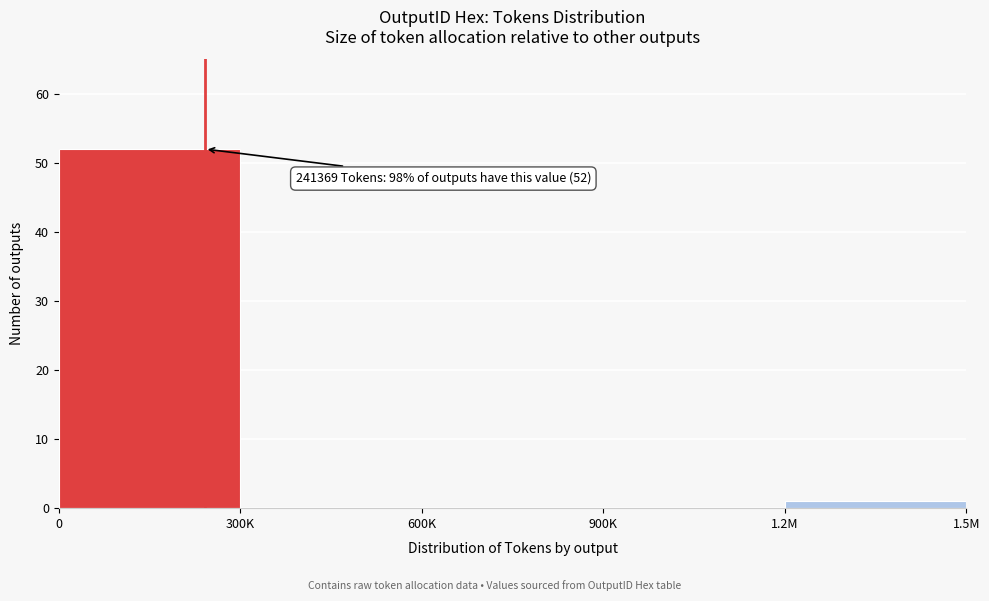

Reading left to right, extract all data points from this chart.

0=52	300K=0	600K=0	900K=0	1.2M=1